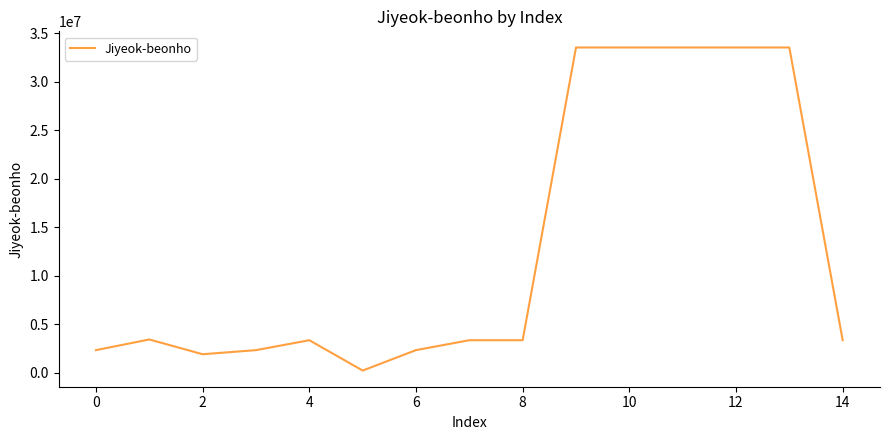

Does the chart have visible grid lines?

No